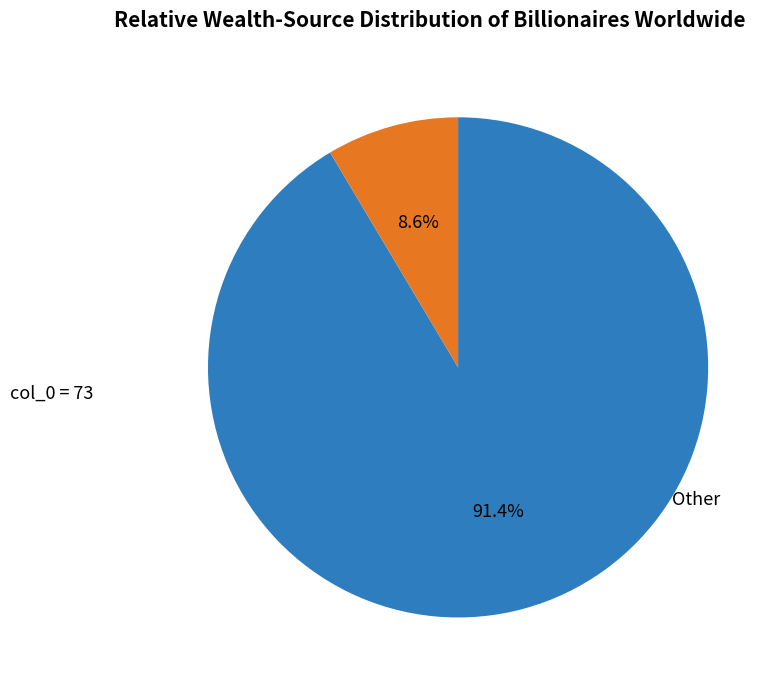

Is there any slice that represents more than half of the pie?

Yes